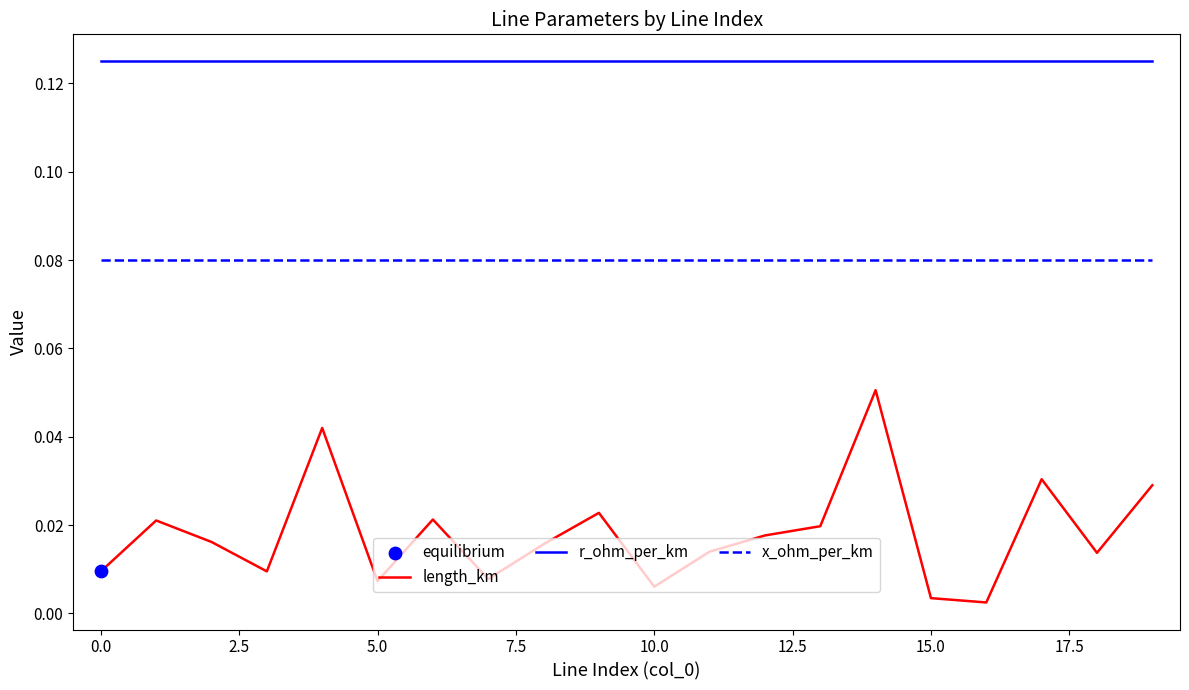

Which series has the widest spread of values?

length_km